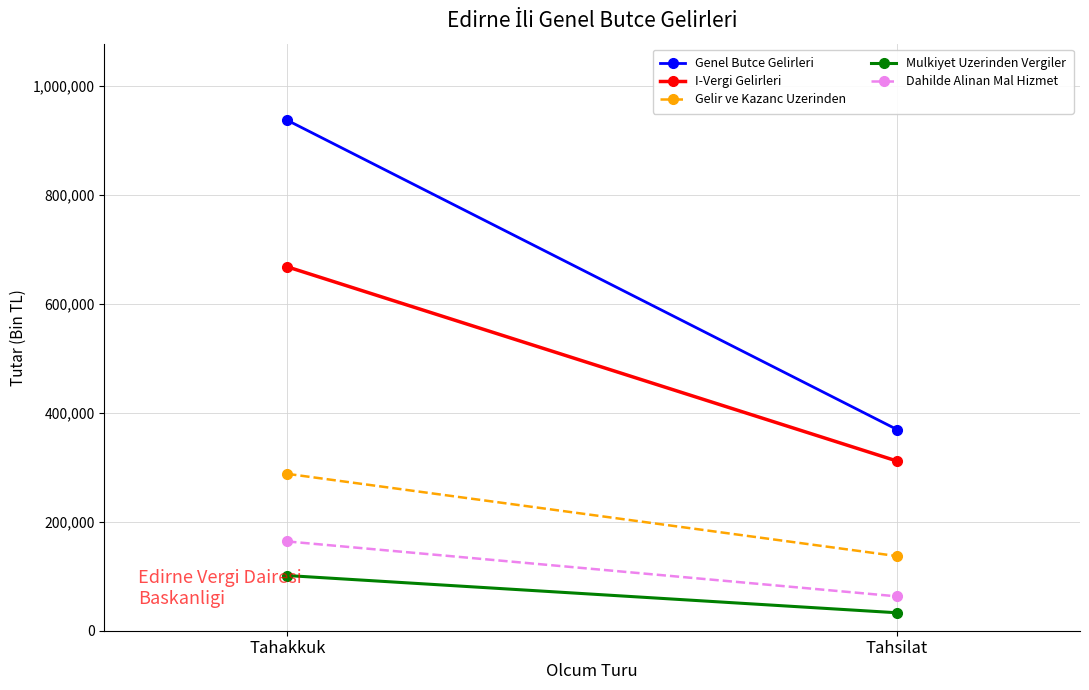

How many data points does each series have?

2